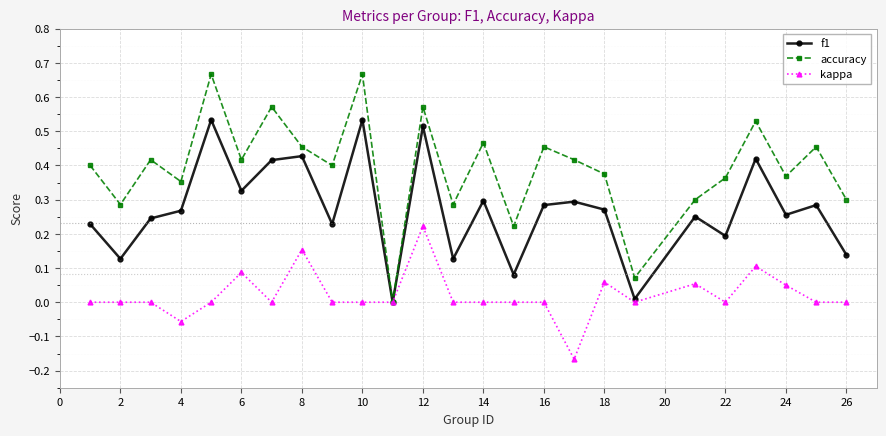

What is the sum of all accuracy values?

9.8